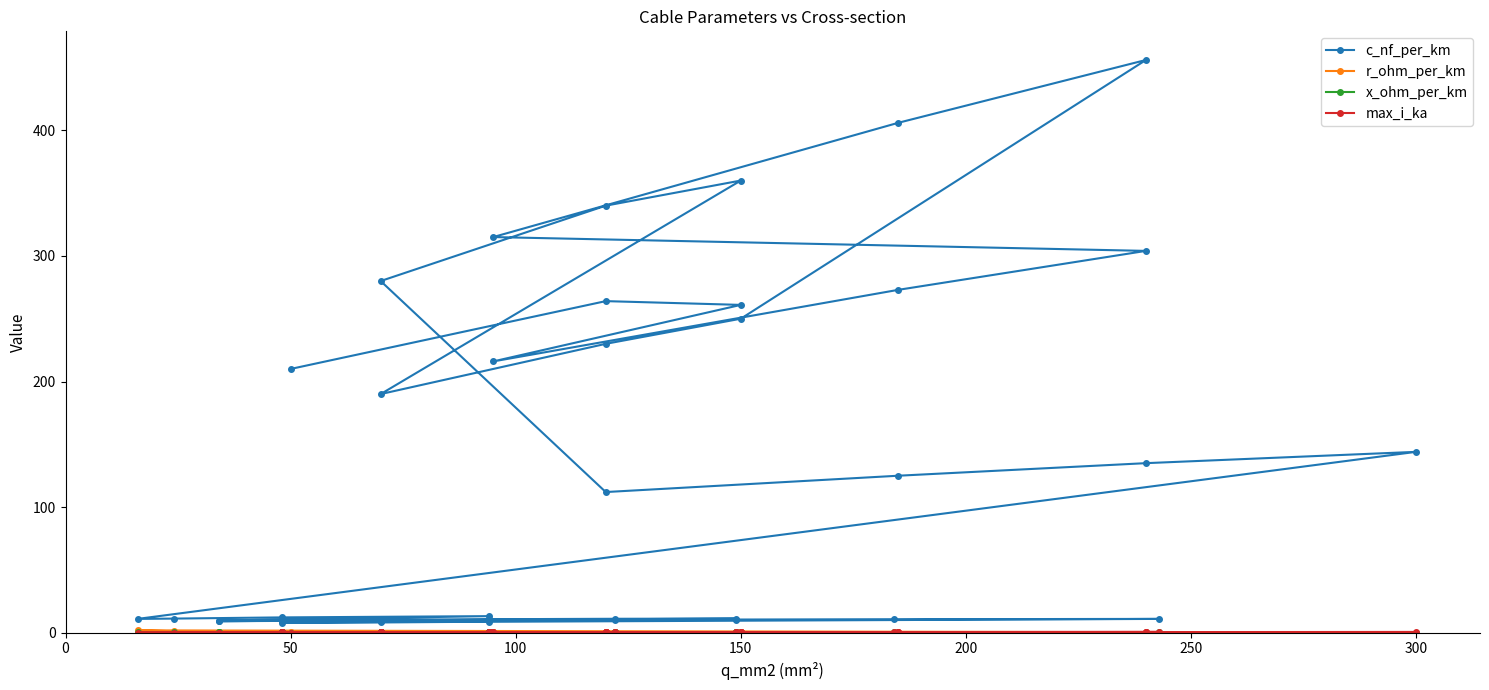

True or false: max_i_ka has a value of 0.4 at 14.

False